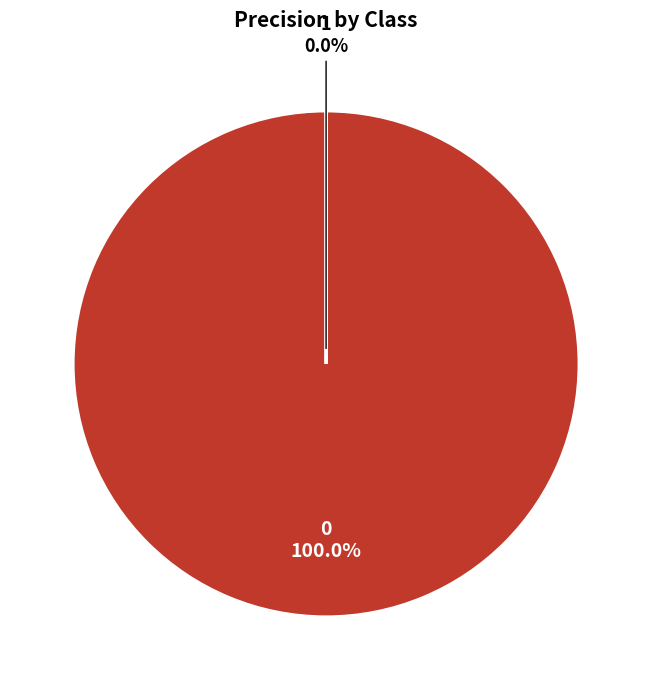

How many segments does this pie chart have?

2